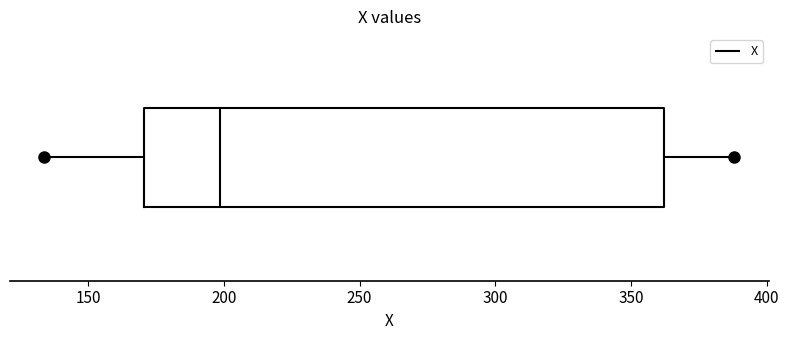

Read this box plot against the x-axis: the position of the median line, the range covered by the box, and the ends of both whiskers. The values are not printed on the chart, so give them approximately, as read against the axis.

median 200, box 170 to 360, whiskers 135 to 390